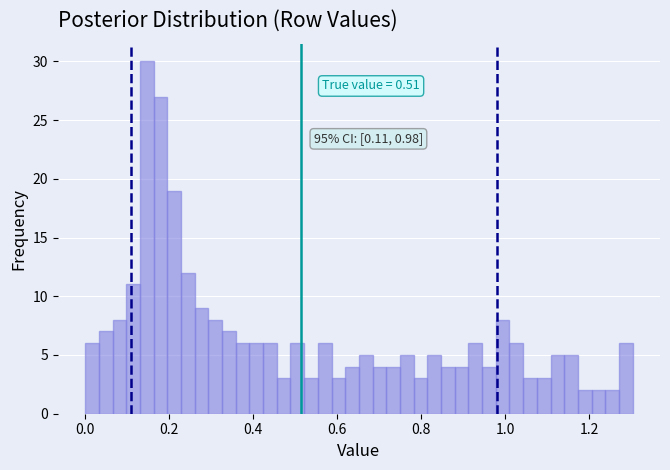

Read against the x-axis, roughly where is the centre of the tallest bar?

0.14